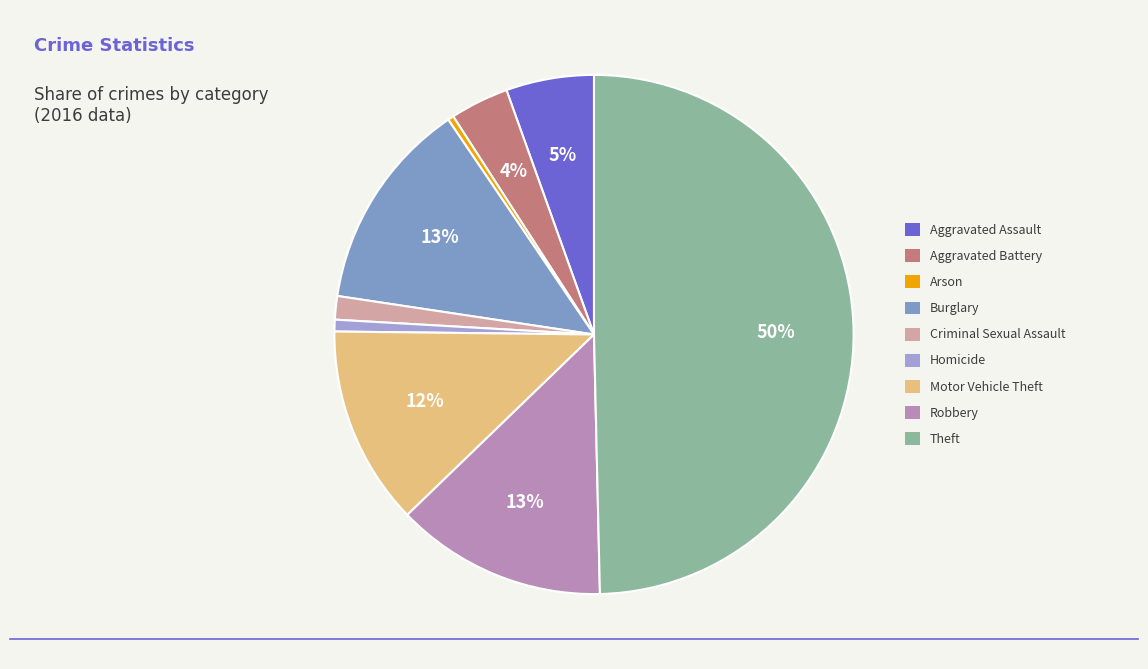

Which has a higher value, Motor Vehicle Theft or Aggravated Battery?

Motor Vehicle Theft